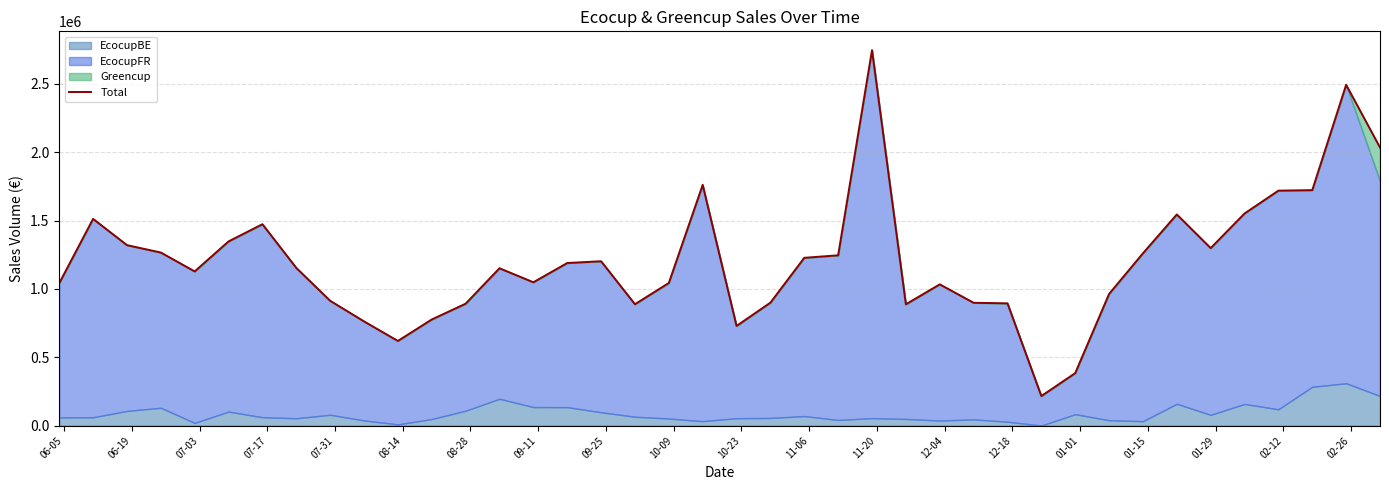

What is the difference between the second highest and minimum values?

2275080.8